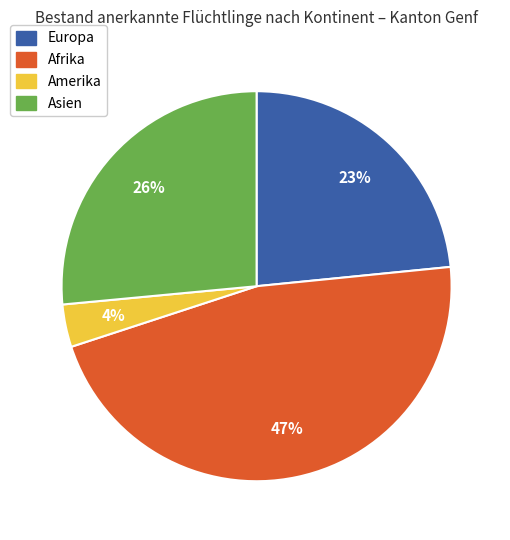

Which slice is the smallest?

Amerika